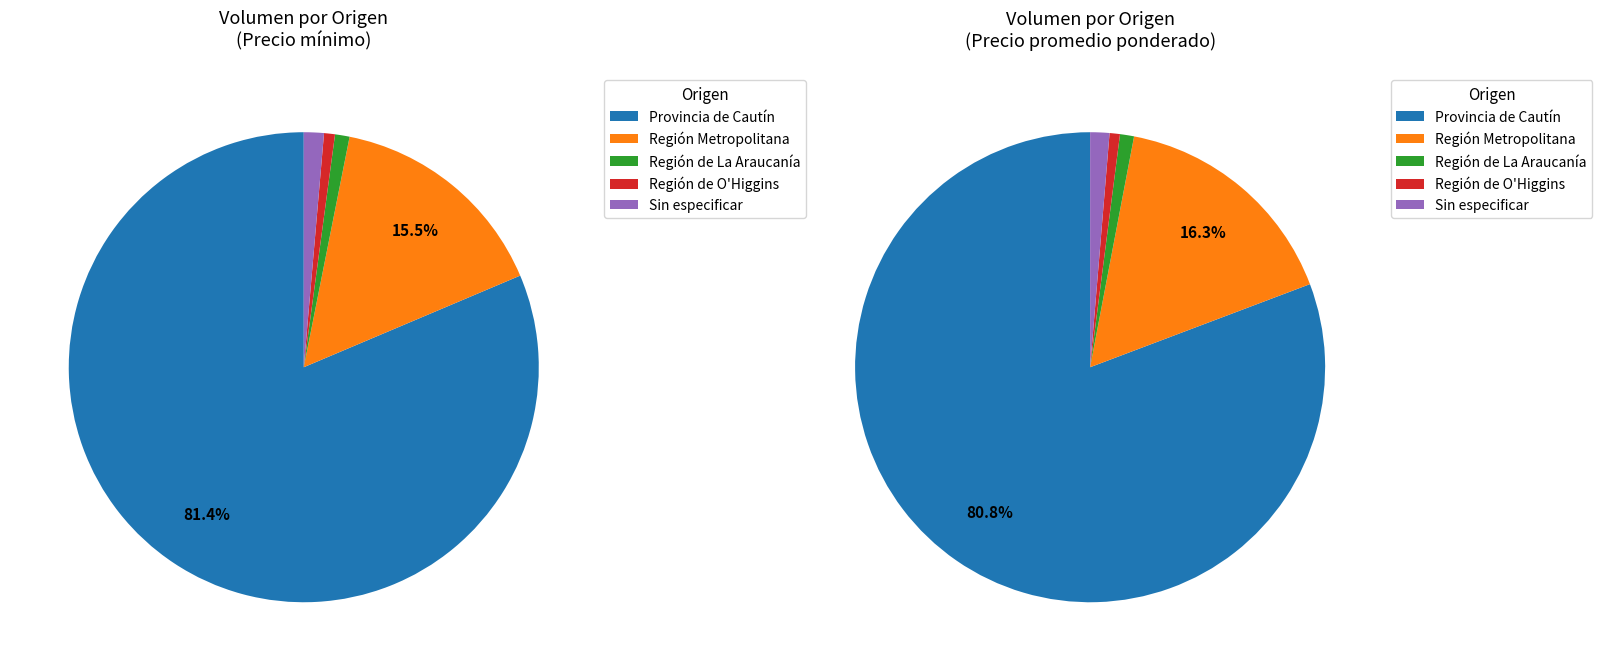

Is it true that Región de La Araucanía is 11% of the pie?

False